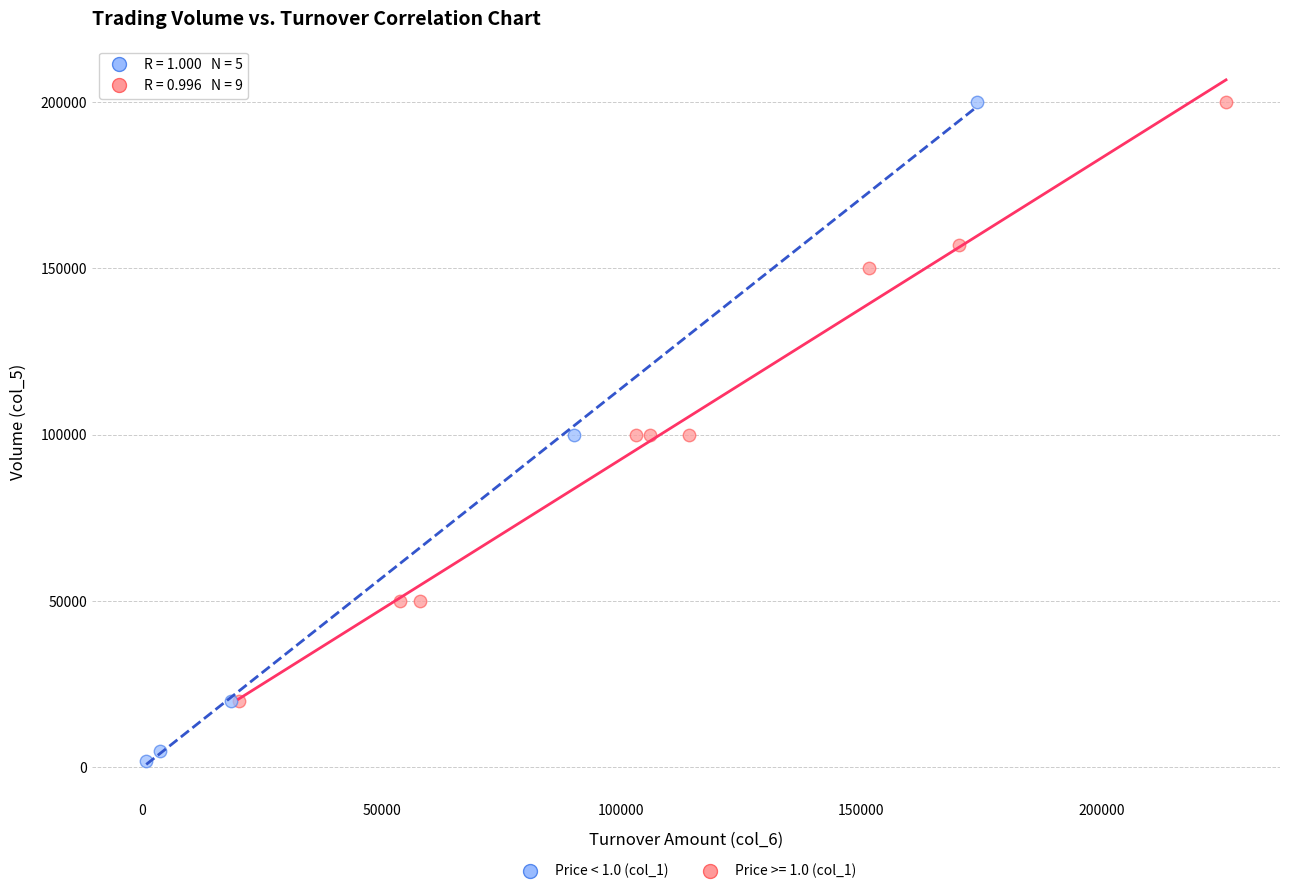

Which series contains the lowest Y value?

Price < 1.0 (col_1)